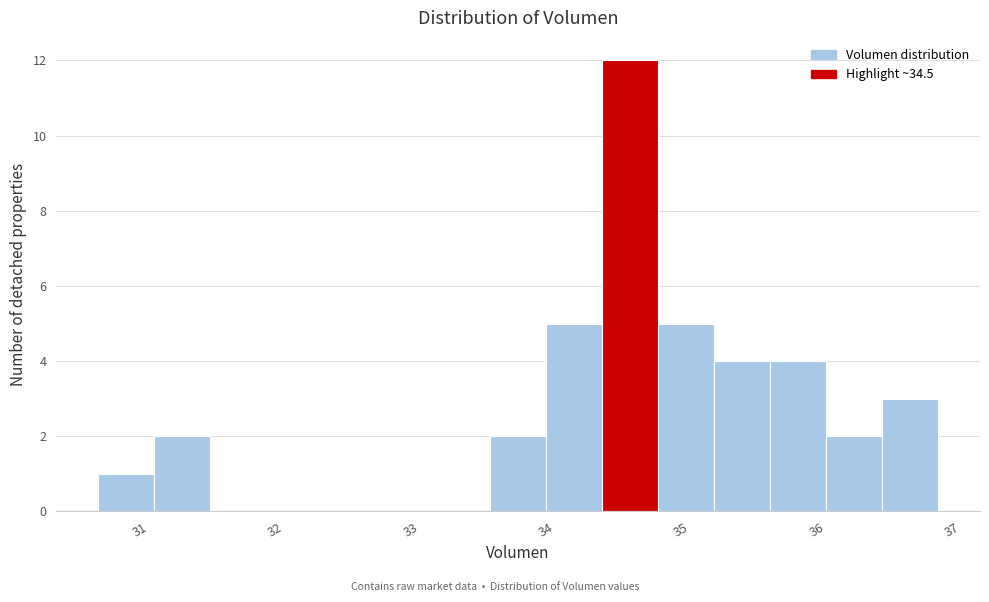

Which range on the x-axis has the tallest bar?

34.4 to 34.8